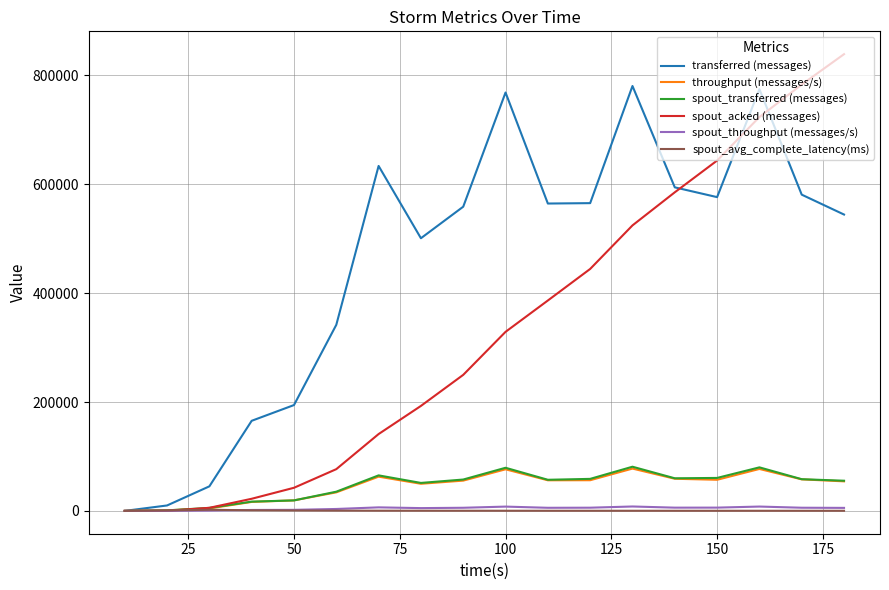

What is the maximum value for spout_acked (messages)?

839040.0